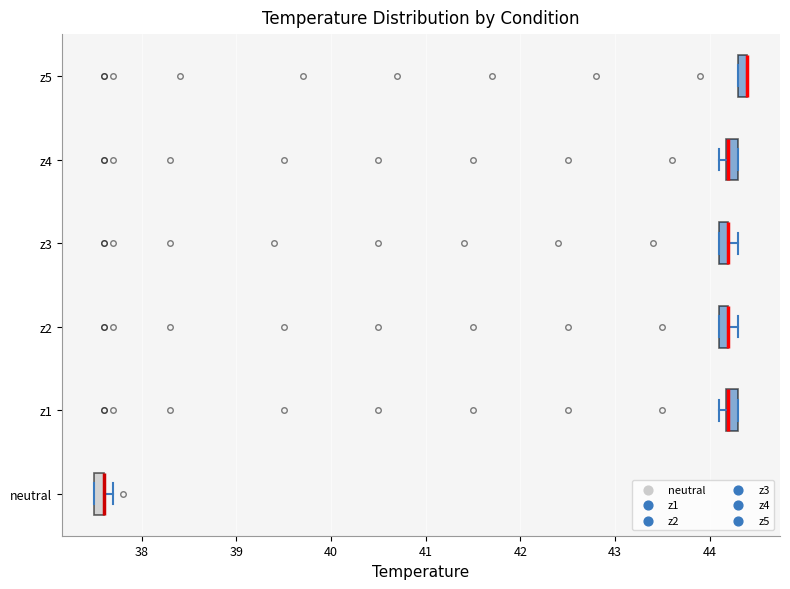

Where is the left edge of the box for z4 on the x-axis? The values are not printed on the chart, so give them approximately, as read against the axis.

44.2